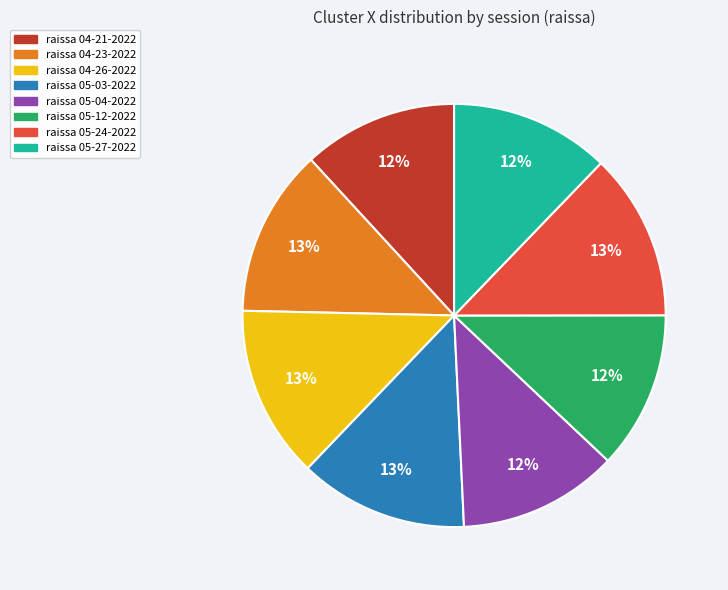

To the nearest percent, what is the average slice percentage?

12%